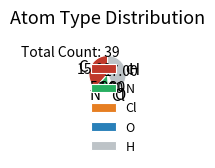

Do O and Cl together represent more than half of the pie?

No